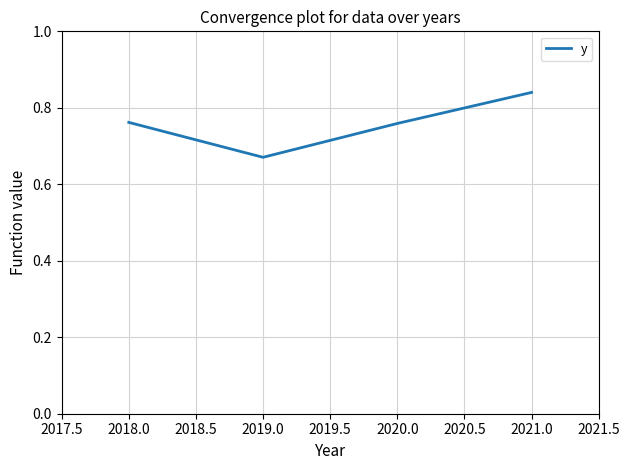

What position from the right is 2021.0?

1